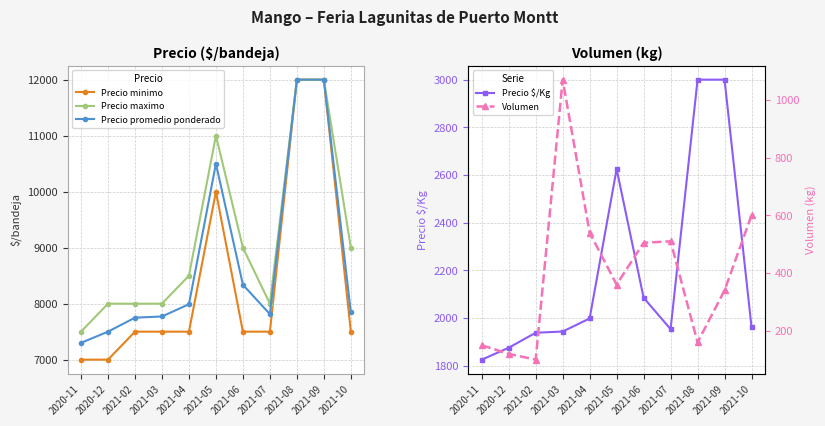

What value does the Volumen series have at 2021-03?

1070